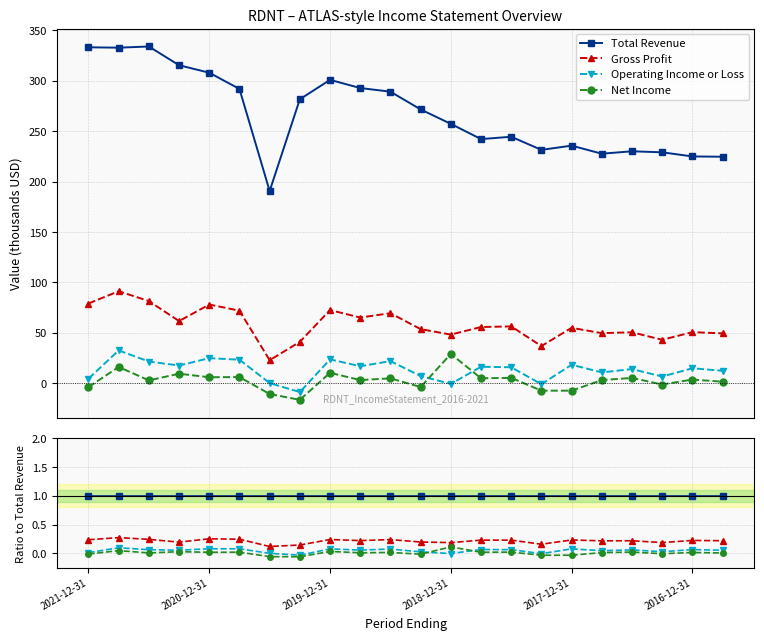

How many distinct data groups are displayed?

4